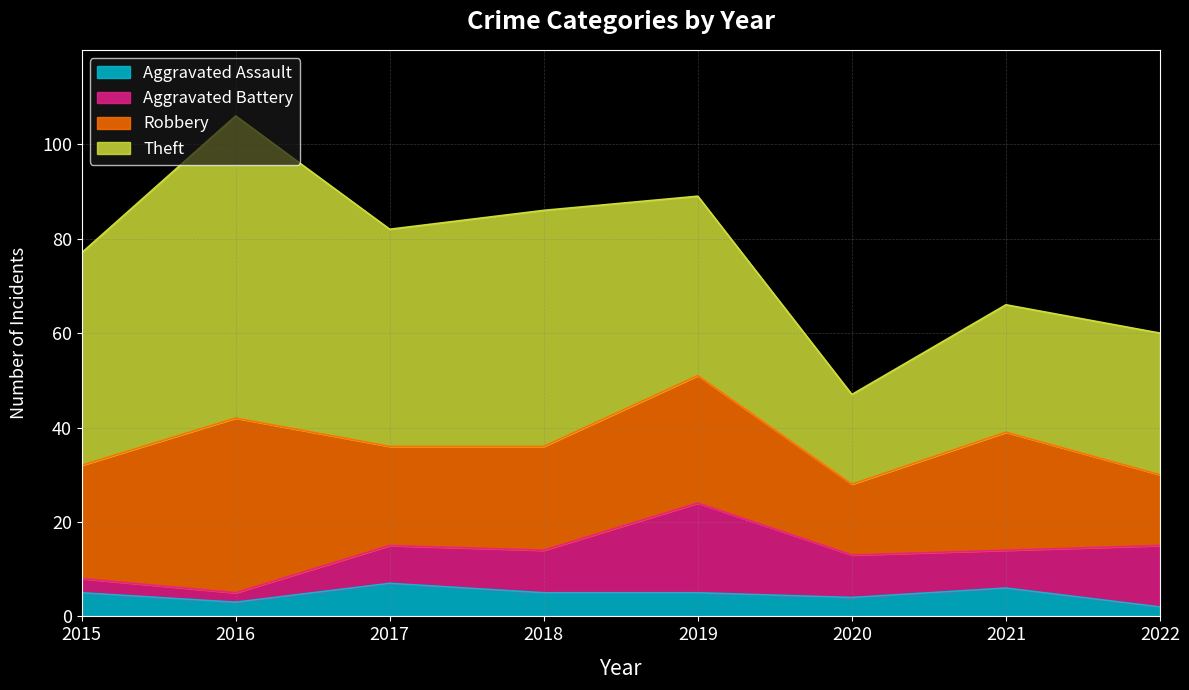

List the labels in order of Robbery value, smallest first.

2020, 2022, 2017, 2018, 2015, 2021, 2019, 2016